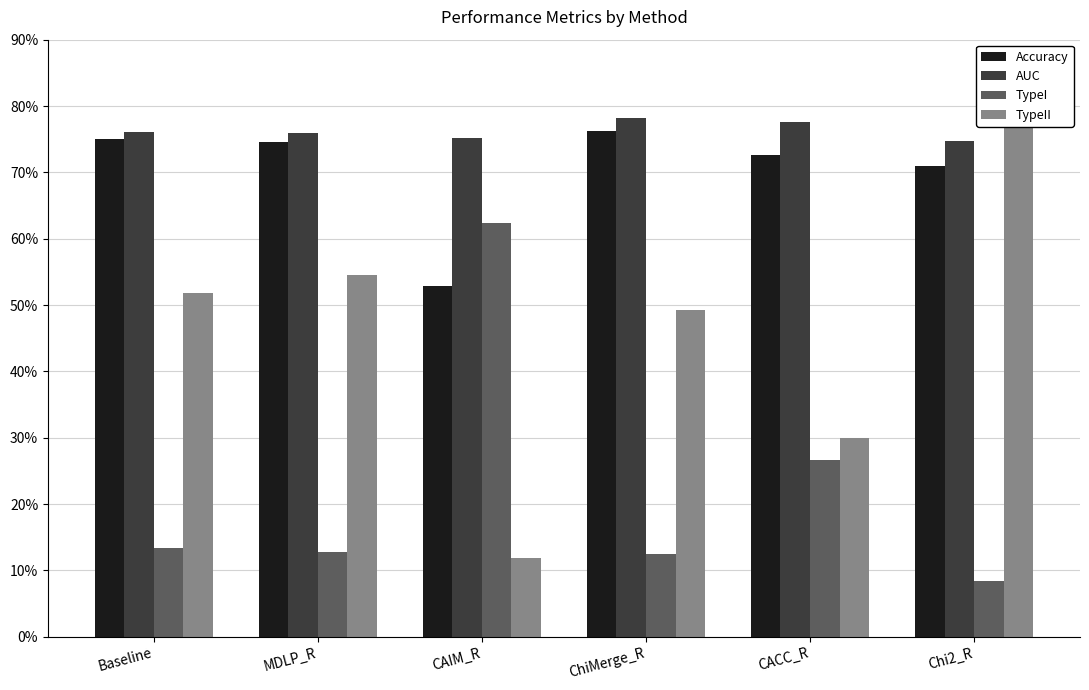

What are all the series names shown in the legend?

Accuracy, AUC, TypeI, TypeII